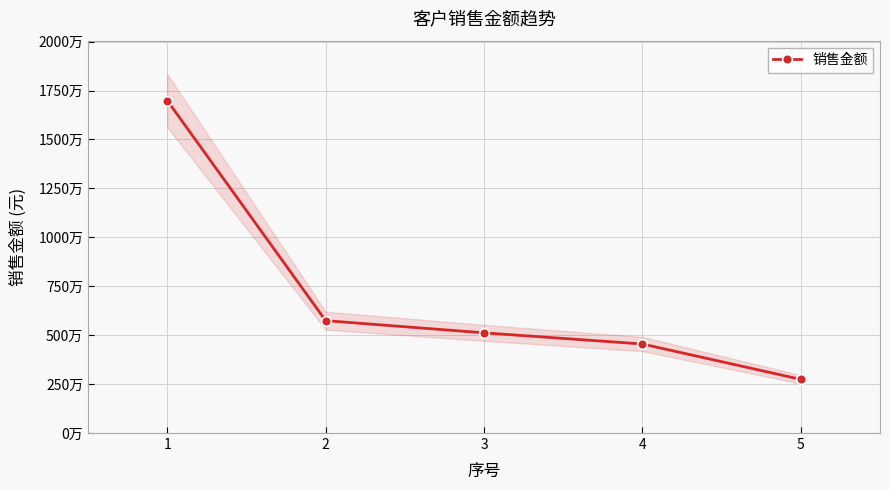

What is the difference between the second highest and second lowest values?

1193742.3